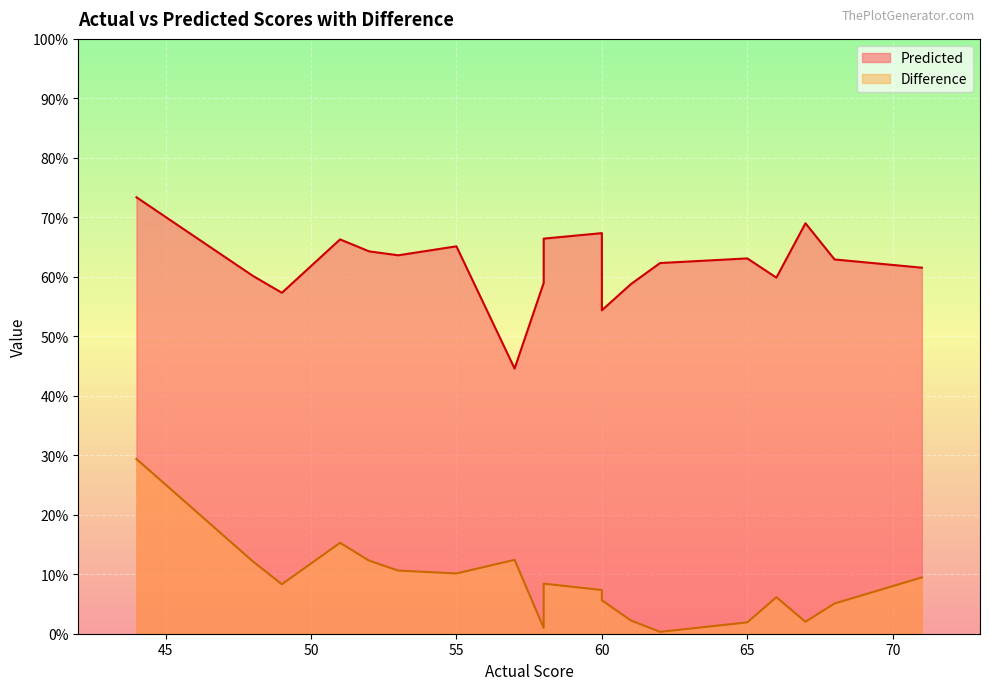

List the labels in order of Predicted value, smallest first.

57, 60, 49, 61, 58, 66, 48, 71, 62, 68, 58, 65, 53, 52, 55, 51, 58, 60, 67, 44